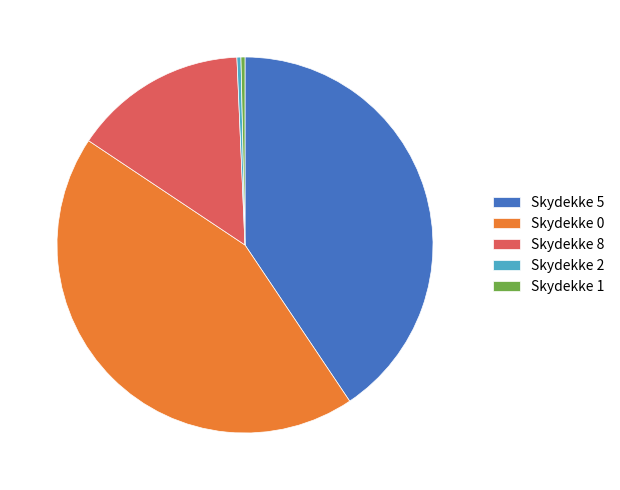

Is it true that Skydekke 2 is 0% of the pie?

True